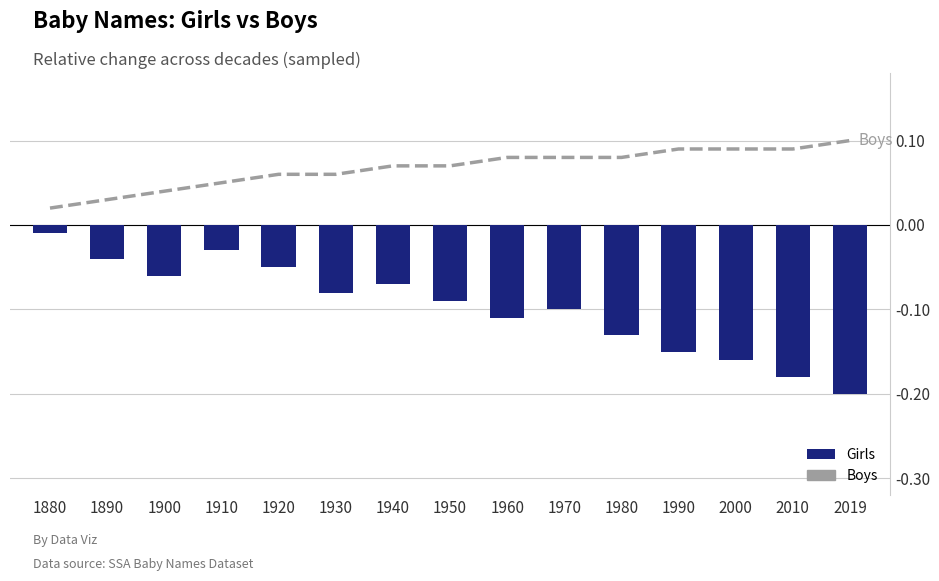

List the series in order of their overall mean, lowest first.

Girls, Boys